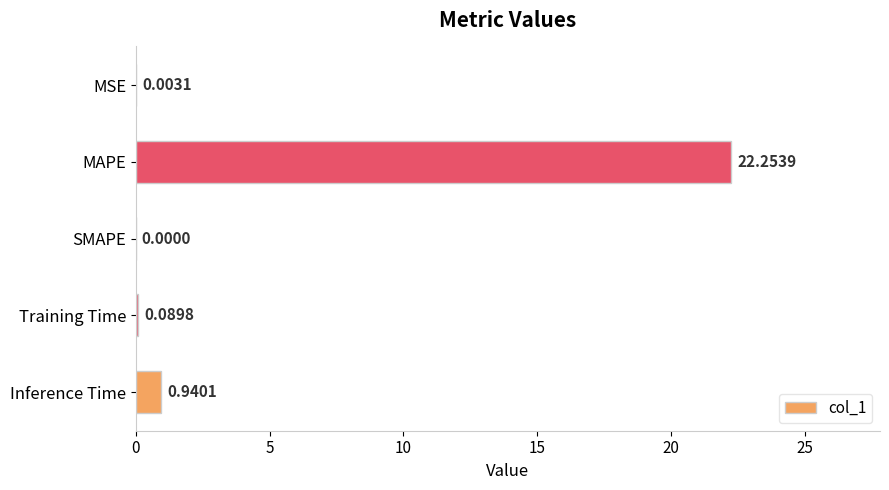

Which label corresponds to the largest value in the chart?

MAPE